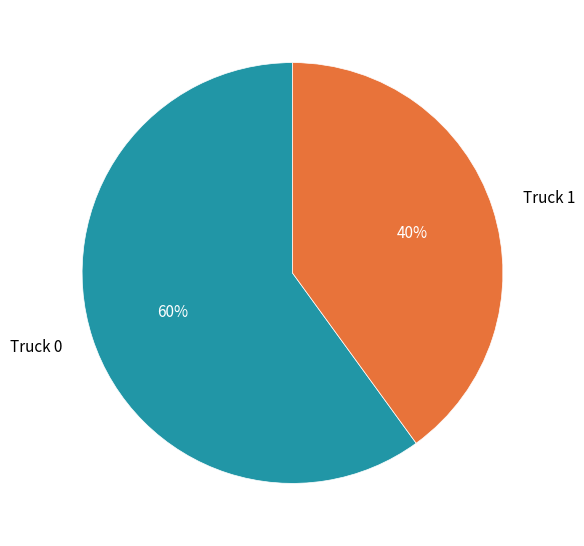

How many segments does this pie chart have?

2